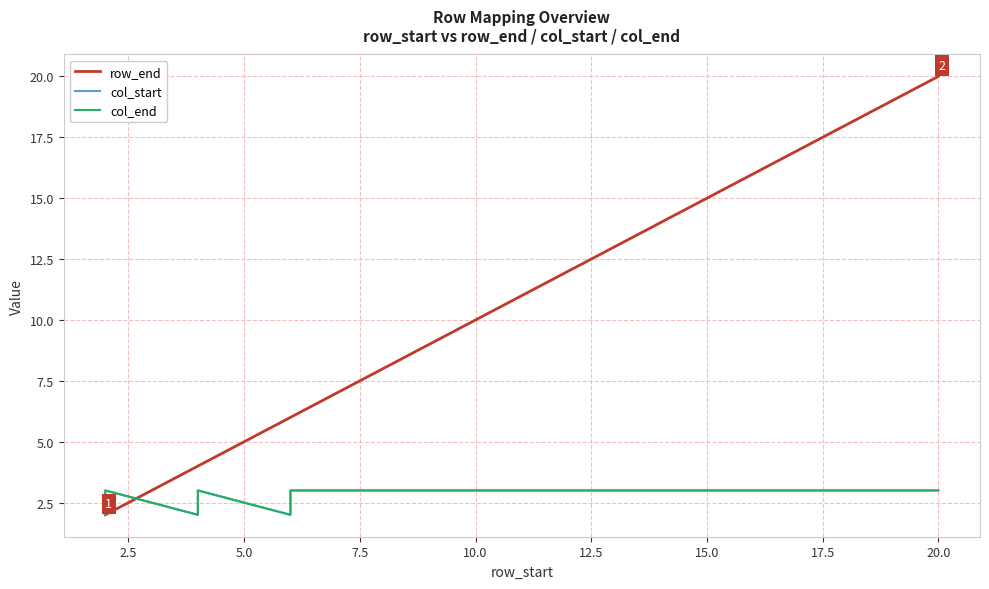

How many interior local valleys does the col_end series have?

2